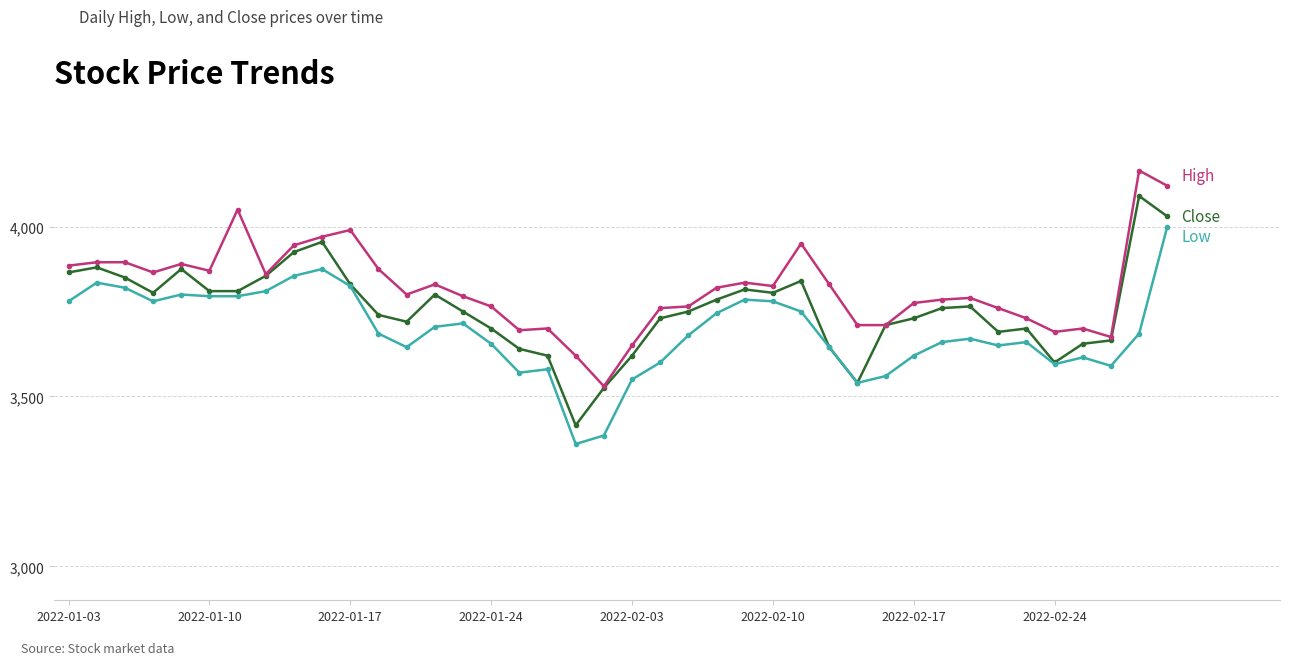

What is the greatest value displayed?

4165